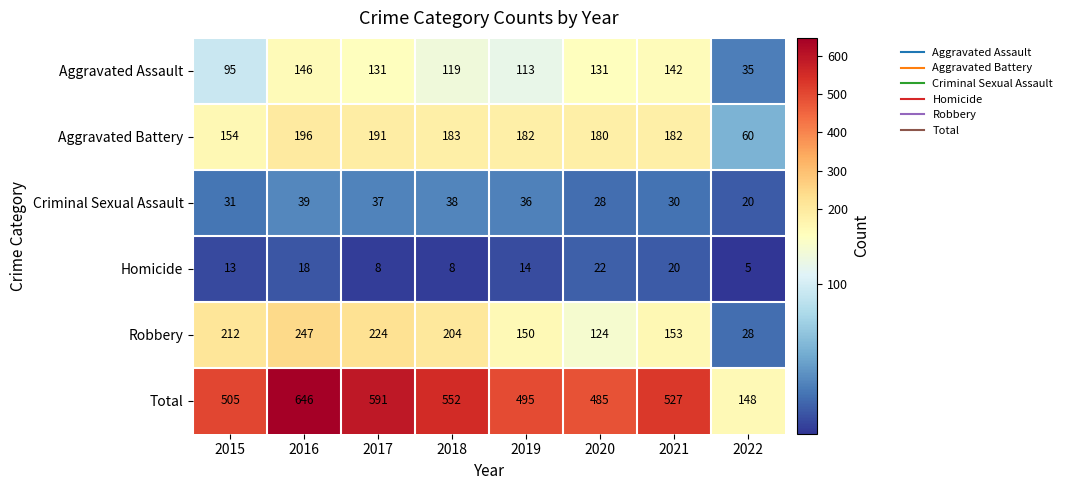

What is the difference between the Criminal Sexual Assault values at 2015 and 2018?

7